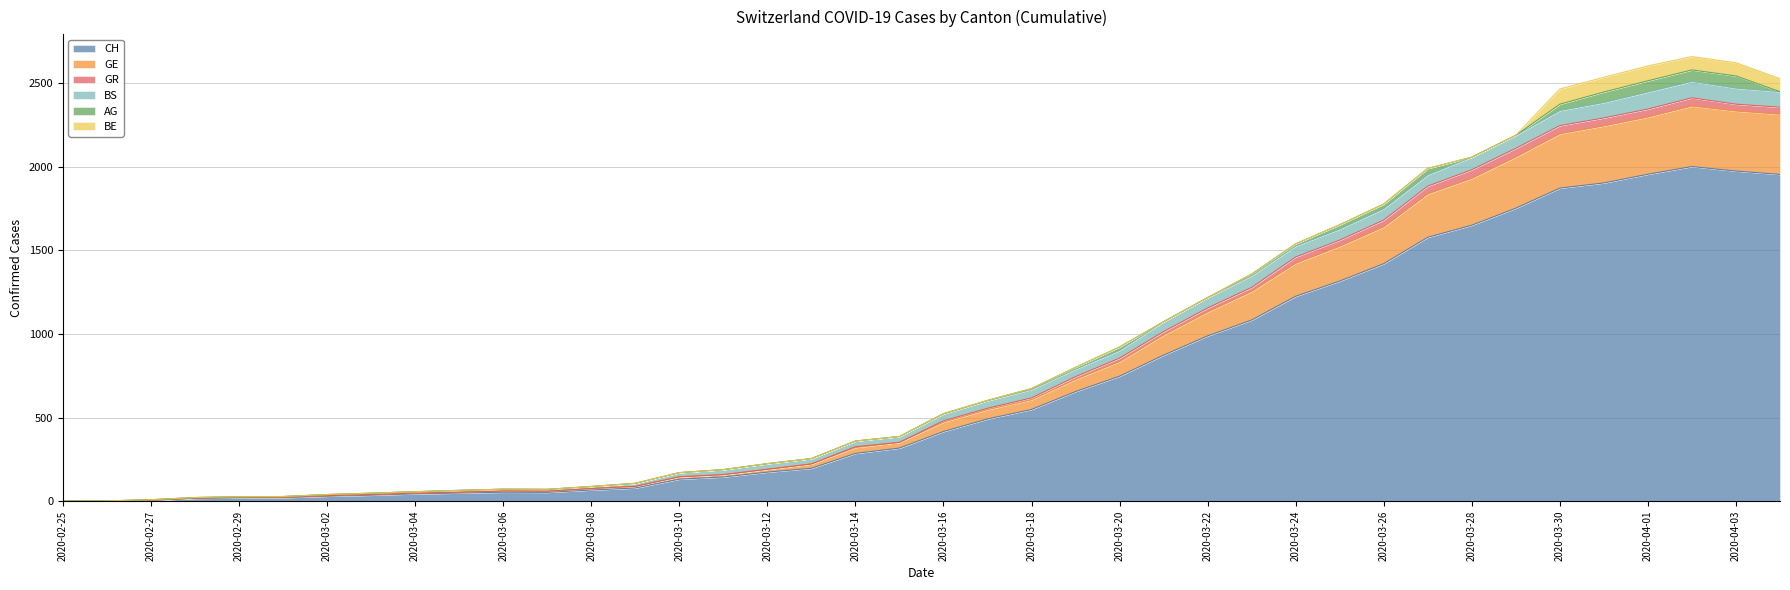

At which category does the chart reach its peak across all series?

2020-04-02